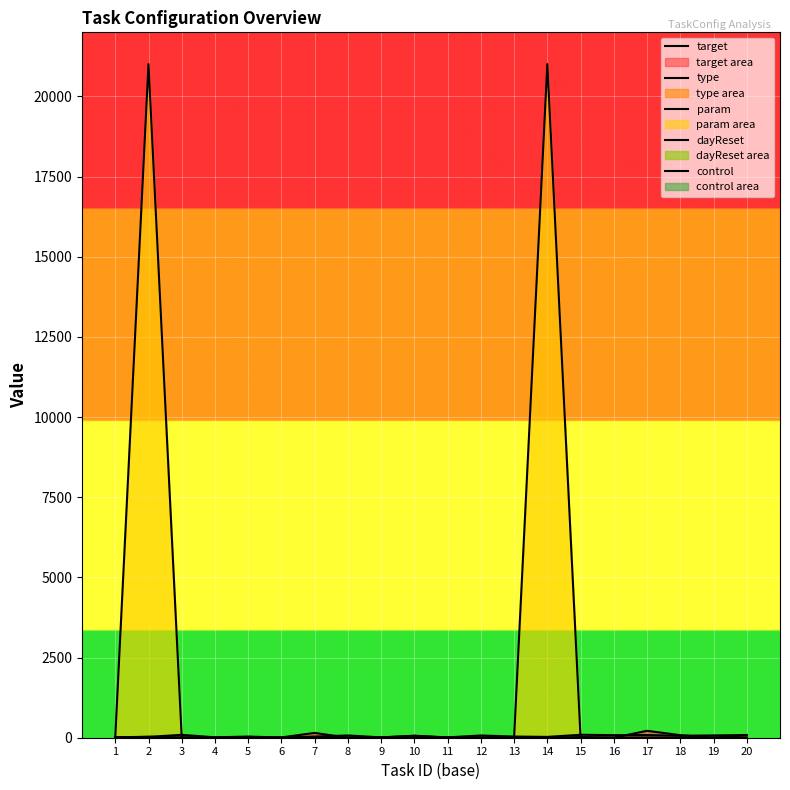

What is the total value across all series at 5?

46